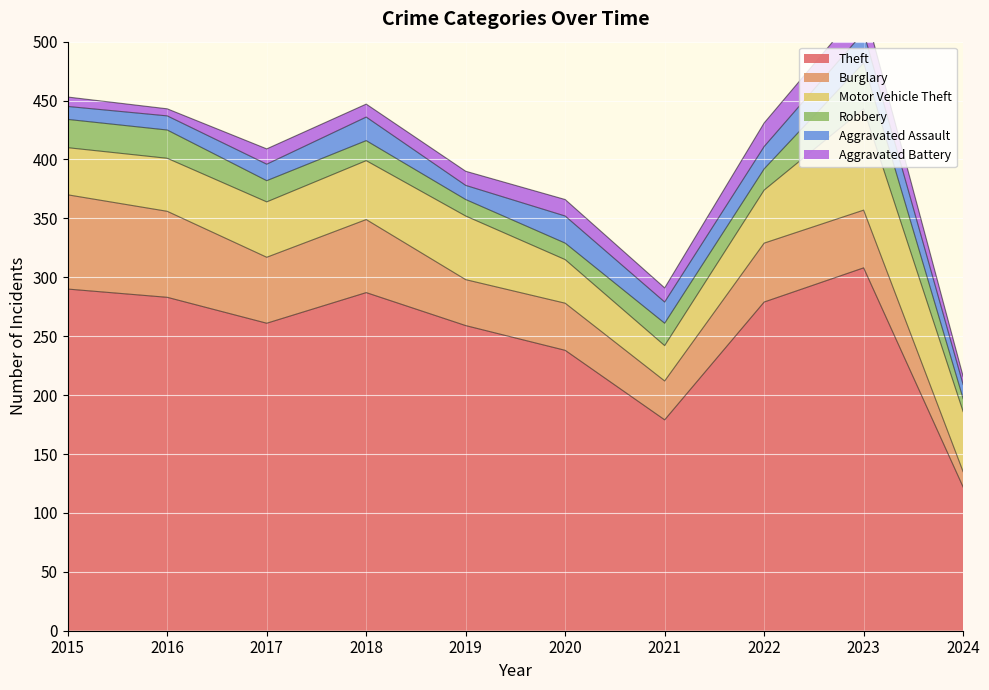

In Motor Vehicle Theft, how many points are higher than both neighbors (excluding endpoints)?

2